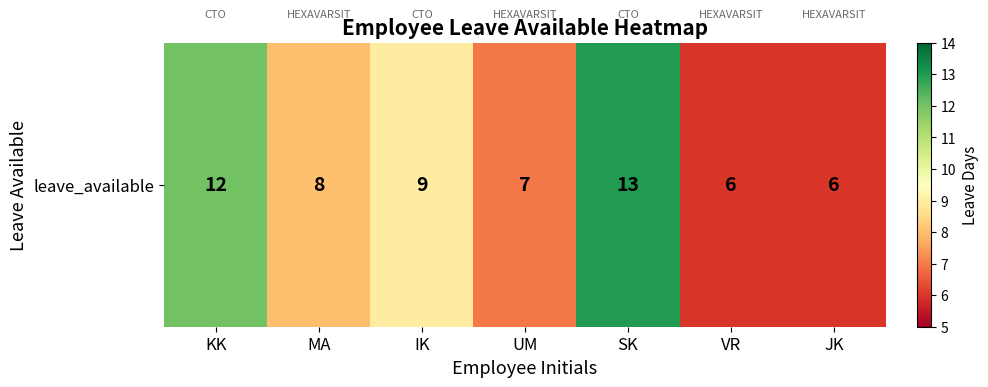

Reading left to right, extract all data points from this chart.

KK=12	MA=8	IK=9	UM=7	SK=13	VR=6	JK=6